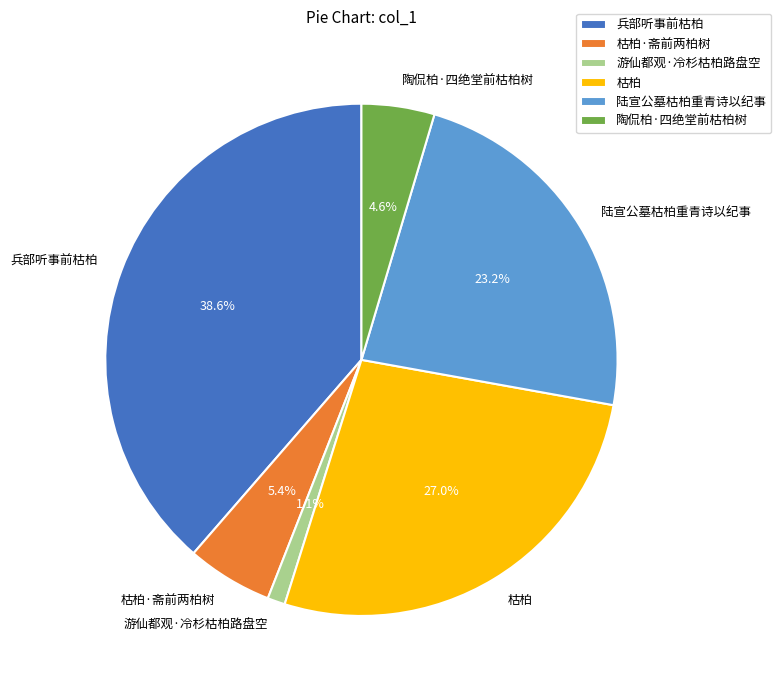

To the nearest percent, what percentage of the pie is 枯柏?

27%